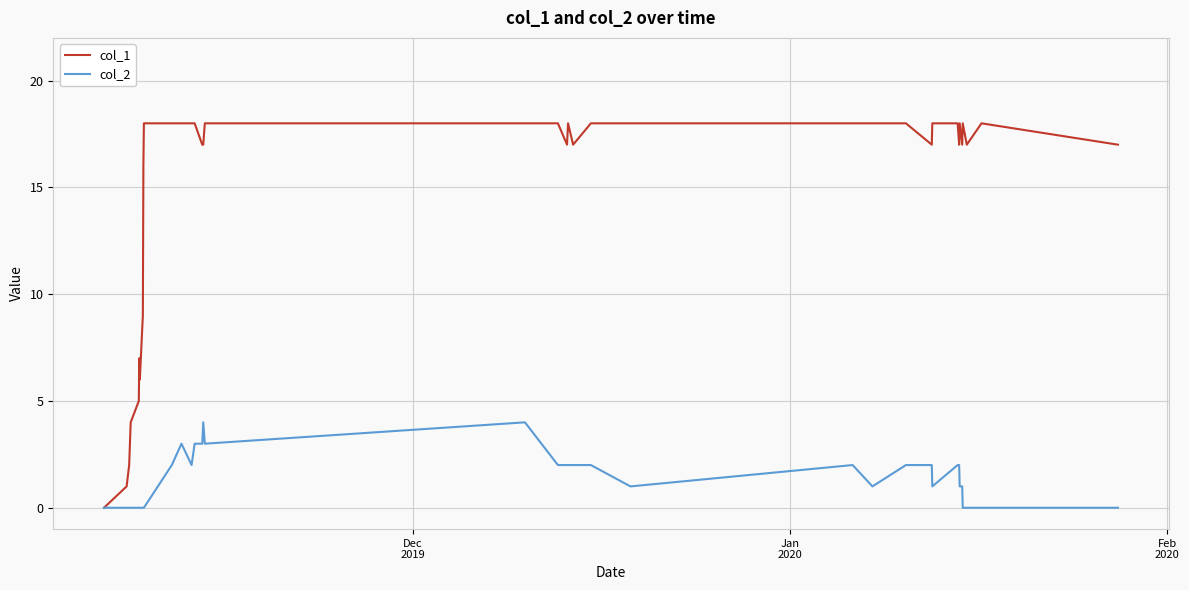

Which series has the largest total across all categories?

col_1